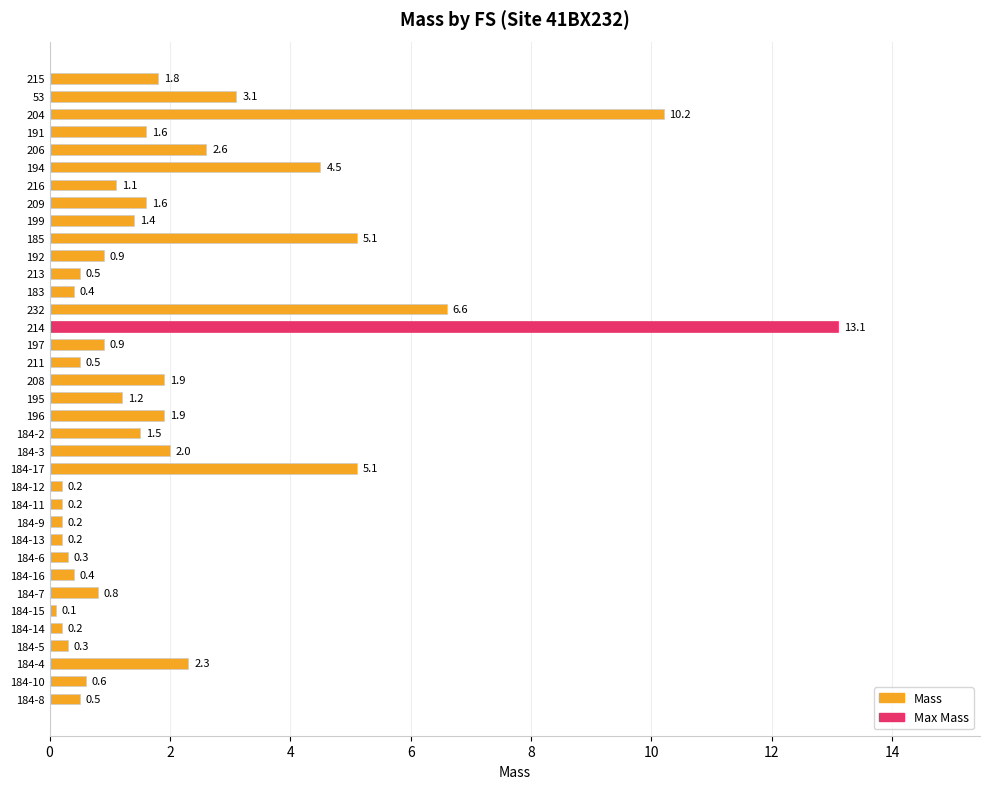

Count the number of values greater than 1.

19